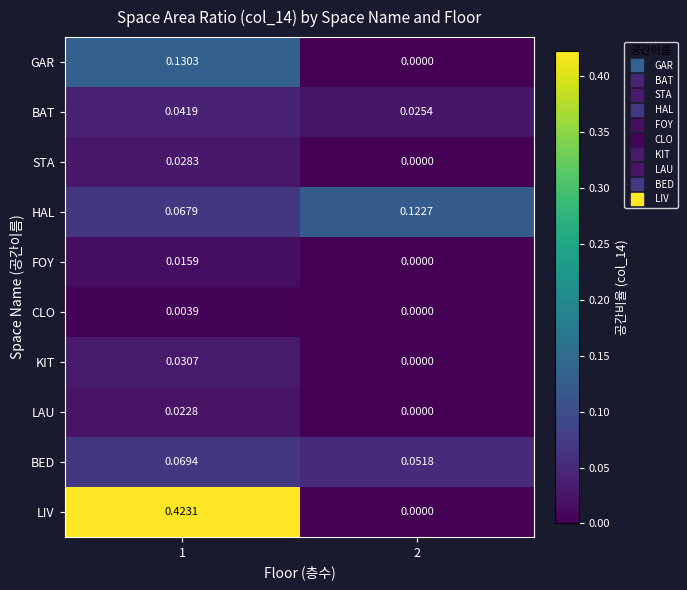

Is the value of STA at 2 greater than the value of BAT at 2?

No